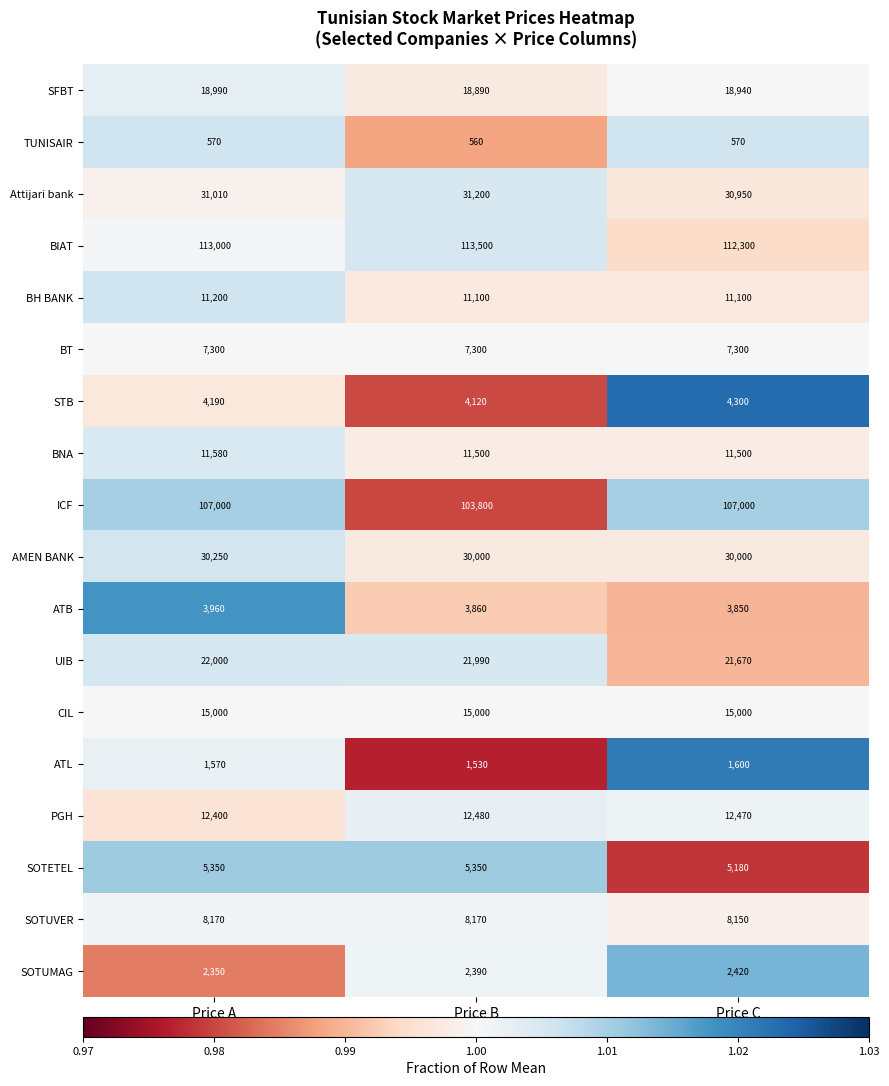

How many categories are shown in the chart?

3